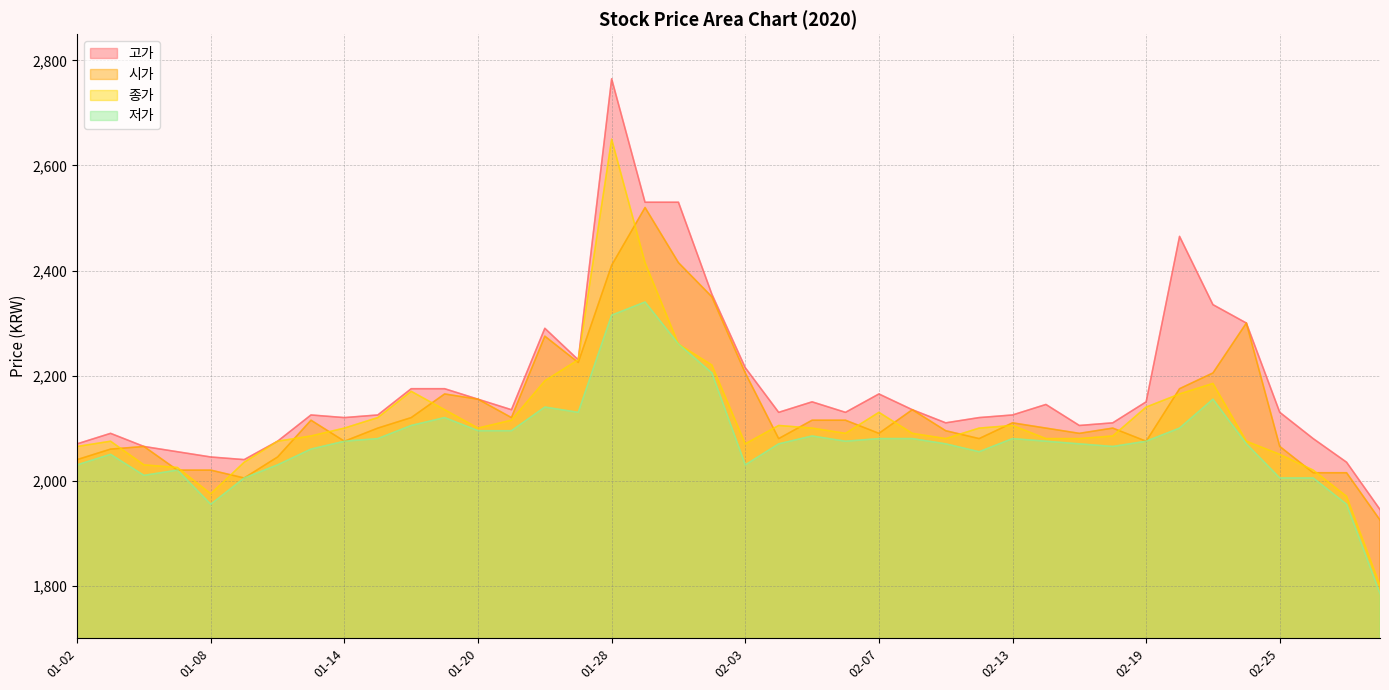

Where is the first local maximum for 고가?

01-03